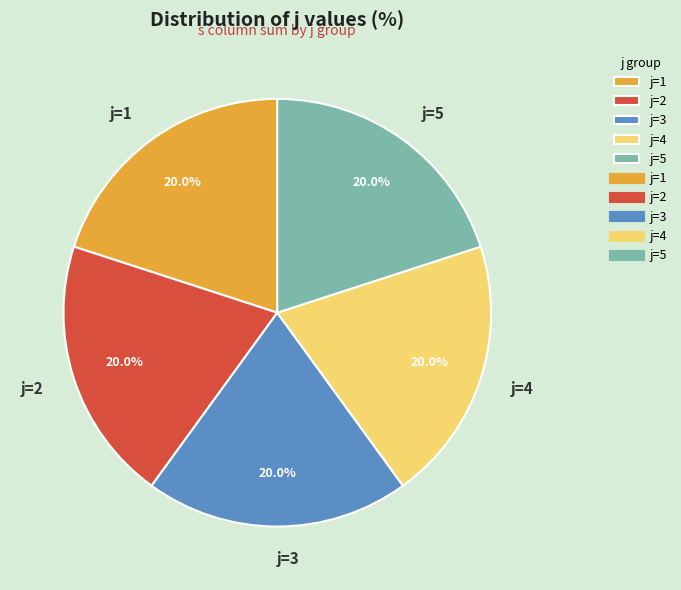

What is the ratio of the value at j=1 to the value at j=4?

1.0